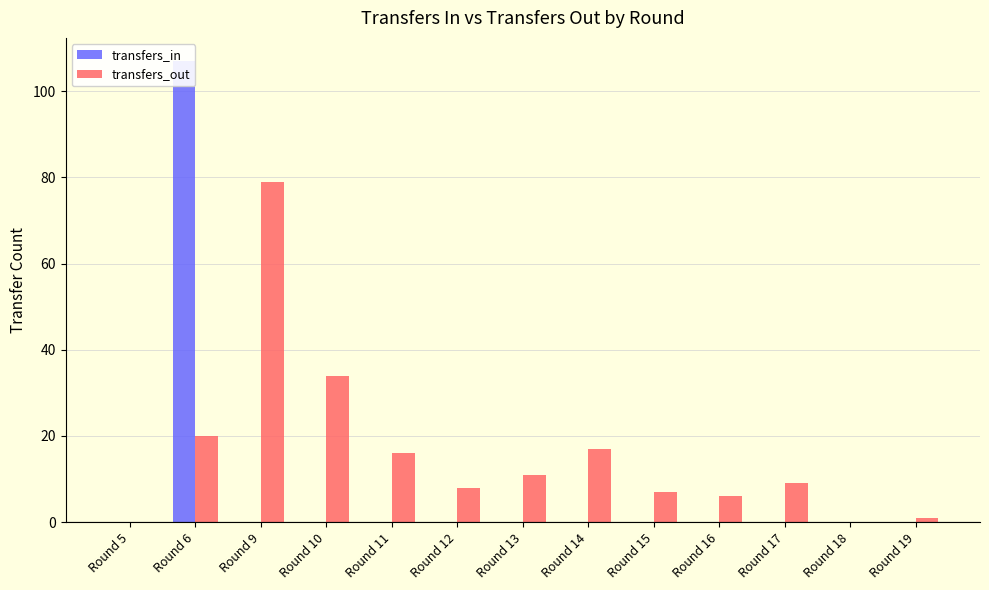

The value of transfers_in at Round 6 is 107. True or false?

True